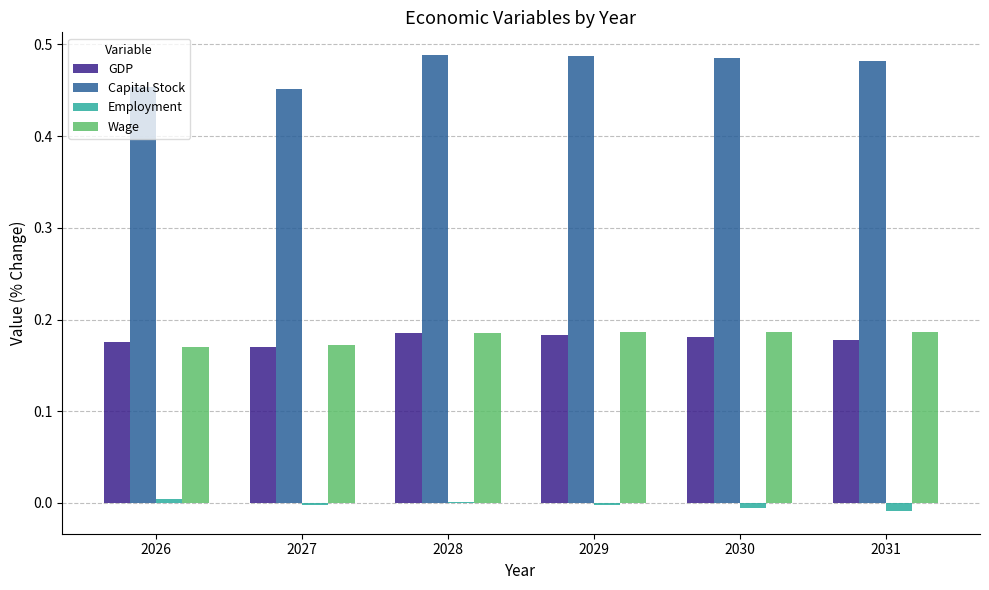

Is the value of Capital Stock at 2026 greater than the value of GDP at 2029?

Yes